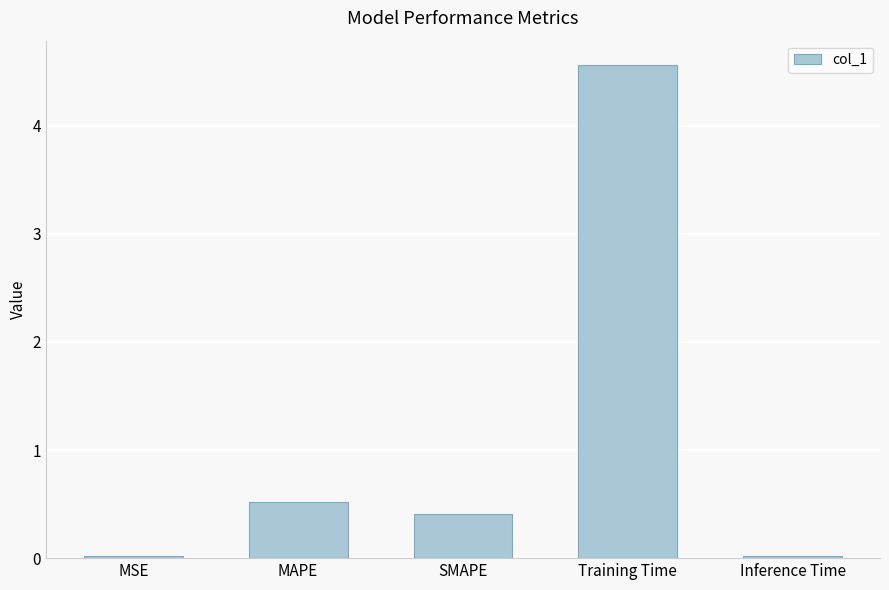

Is it true that the value at SMAPE is 0.4?

True